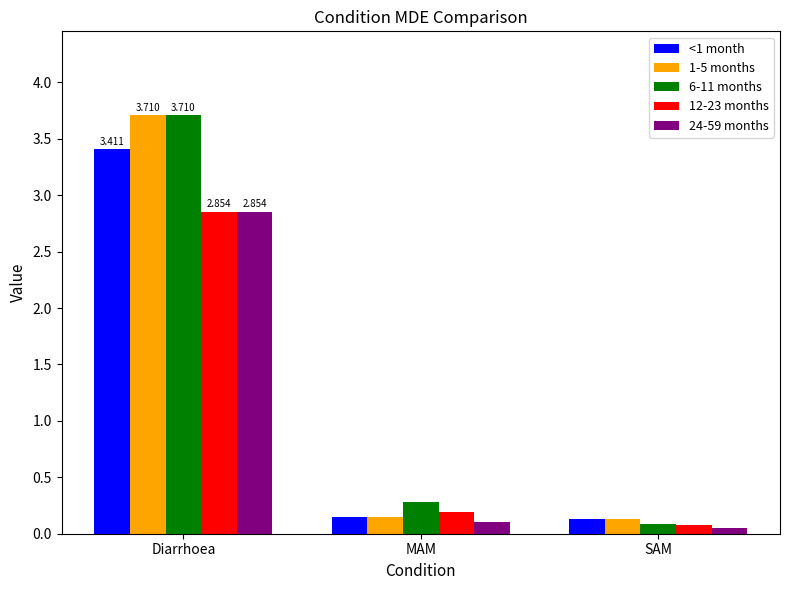

What is the sum of the 6-11 months values at Diarrhoea and SAM?

3.8